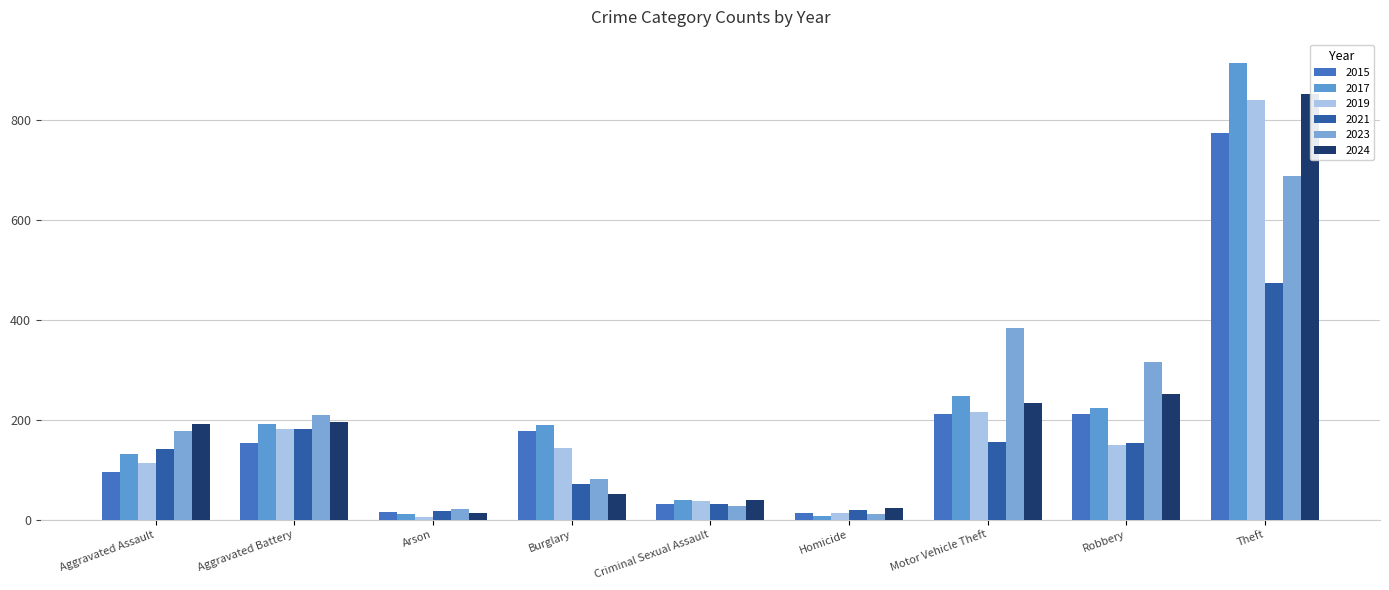

Rank the series at Criminal Sexual Assault from lowest to highest value.

2023, 2015, 2021, 2019, 2017, 2024